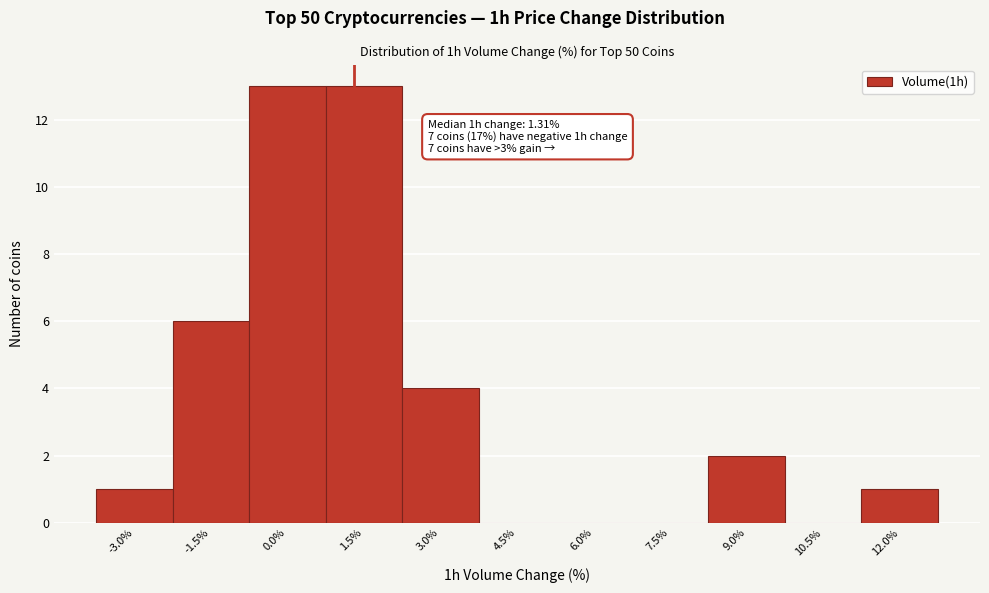

Reading right to left, what are all the values shown in this chart?

12.0%=1	10.5%=0	9.0%=2	7.5%=0	6.0%=0	4.5%=0	3.0%=4	1.5%=13	0.0%=13	-1.5%=6	-3.0%=1